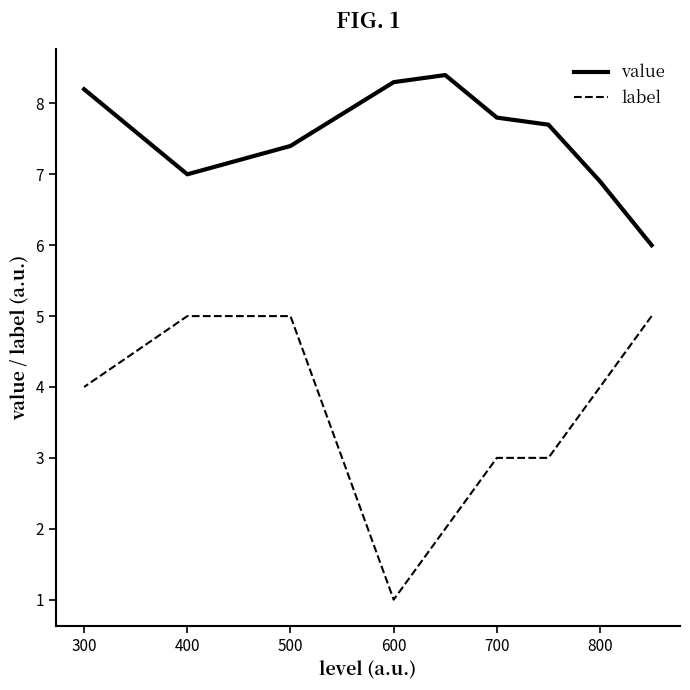

Which series has the largest total across all categories?

value